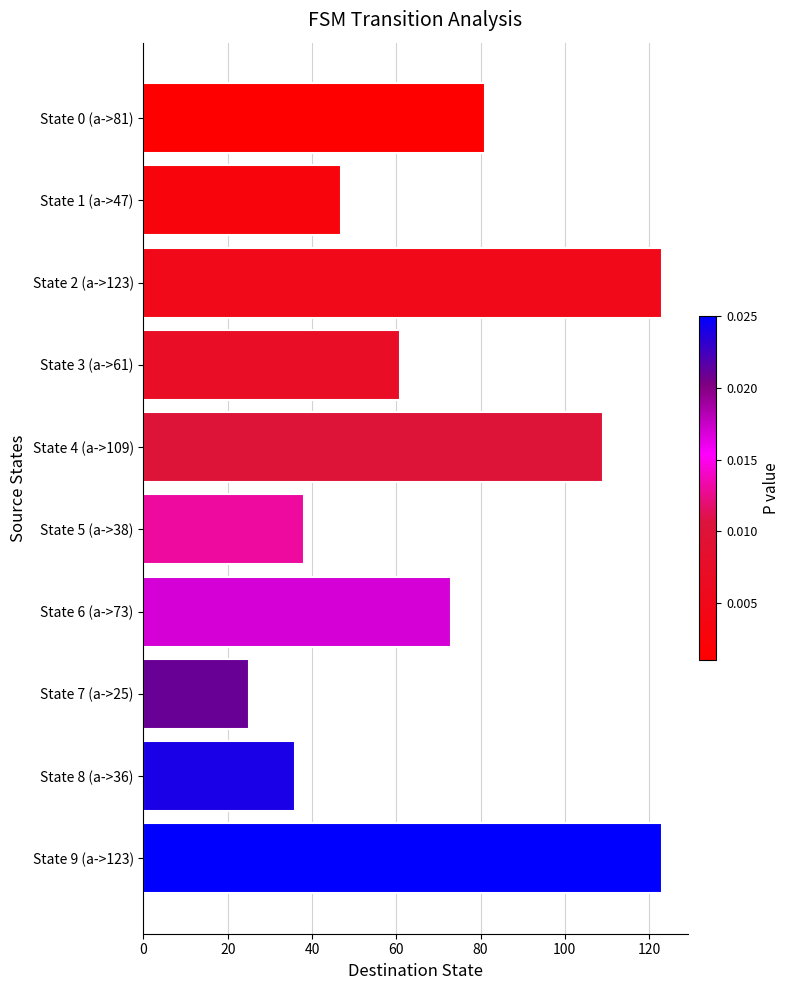

Does the chart contain stacked bars?

No